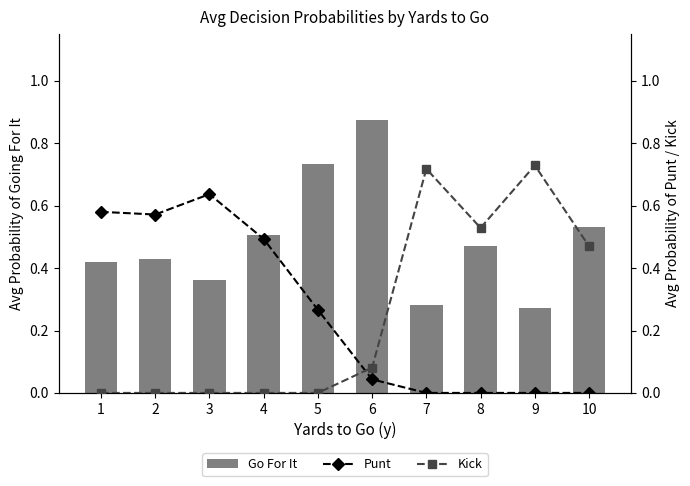

Between 6 and 8, which is larger?

6